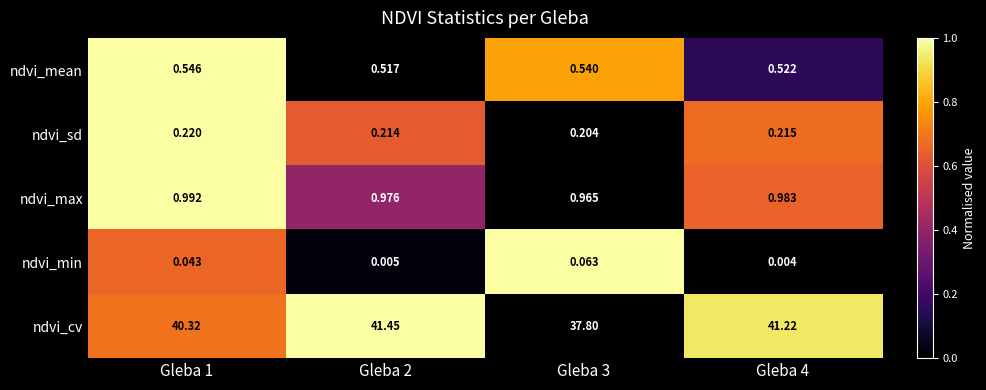

How many data points does each series have?

4